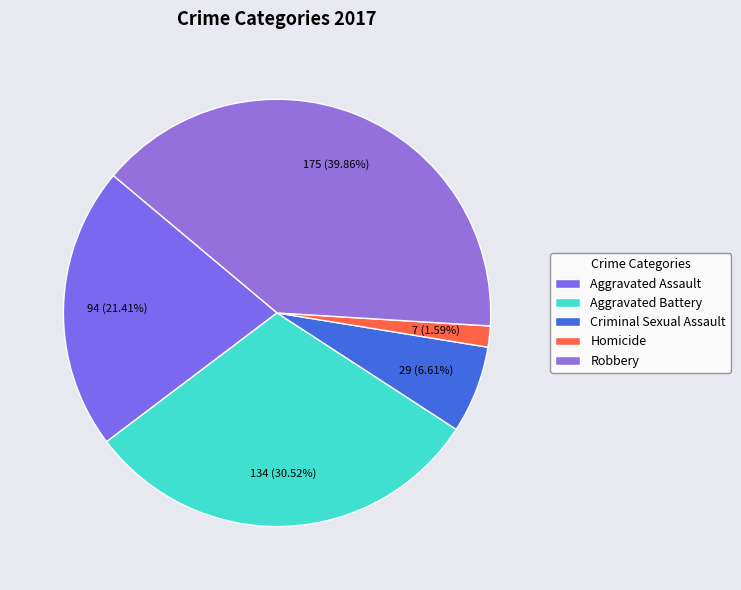

To the nearest percent, what portion does Aggravated Assault represent?

21%